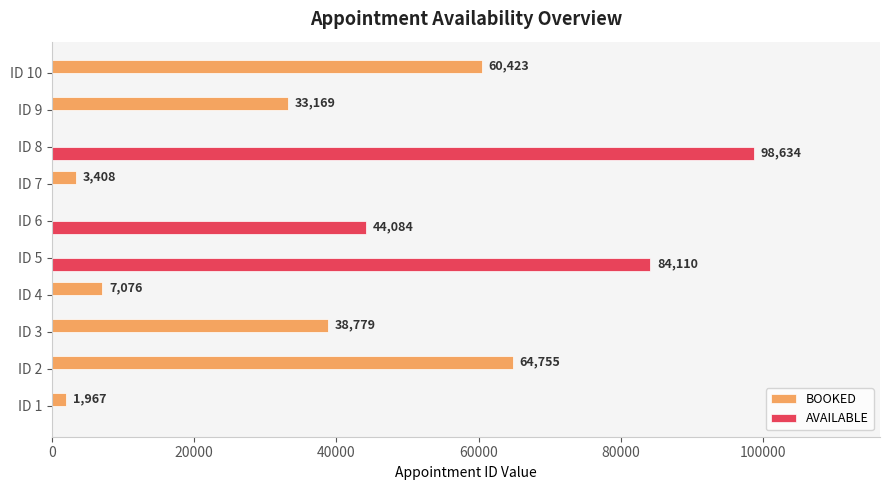

Which series has the largest range (max minus min)?

AVAILABLE